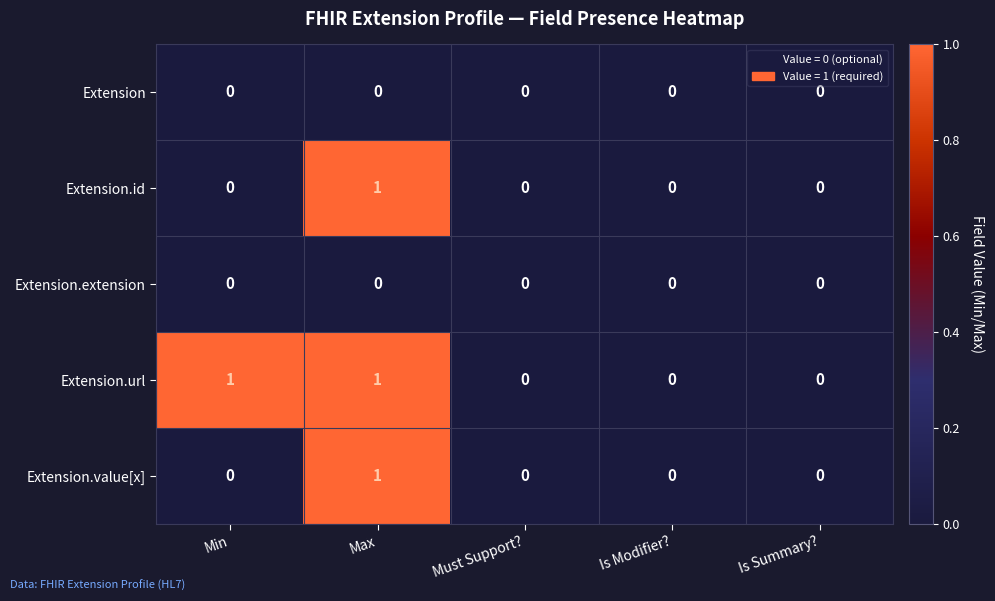

What is the greatest value displayed?

1